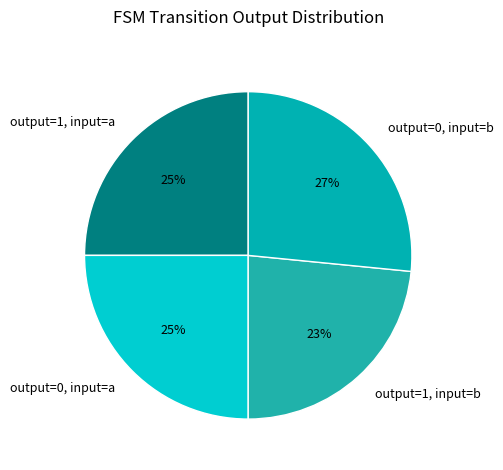

What is the ratio of the value at output=0, input=b to the value at output=0, input=a?

1.1